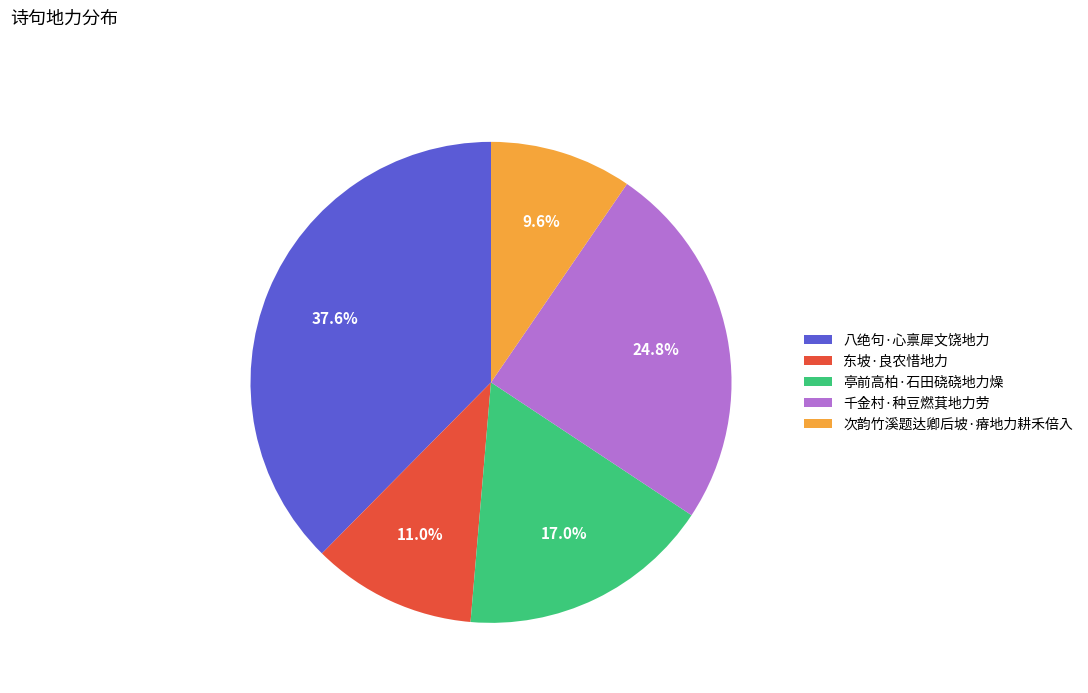

Is there any slice that represents more than half of the pie?

No